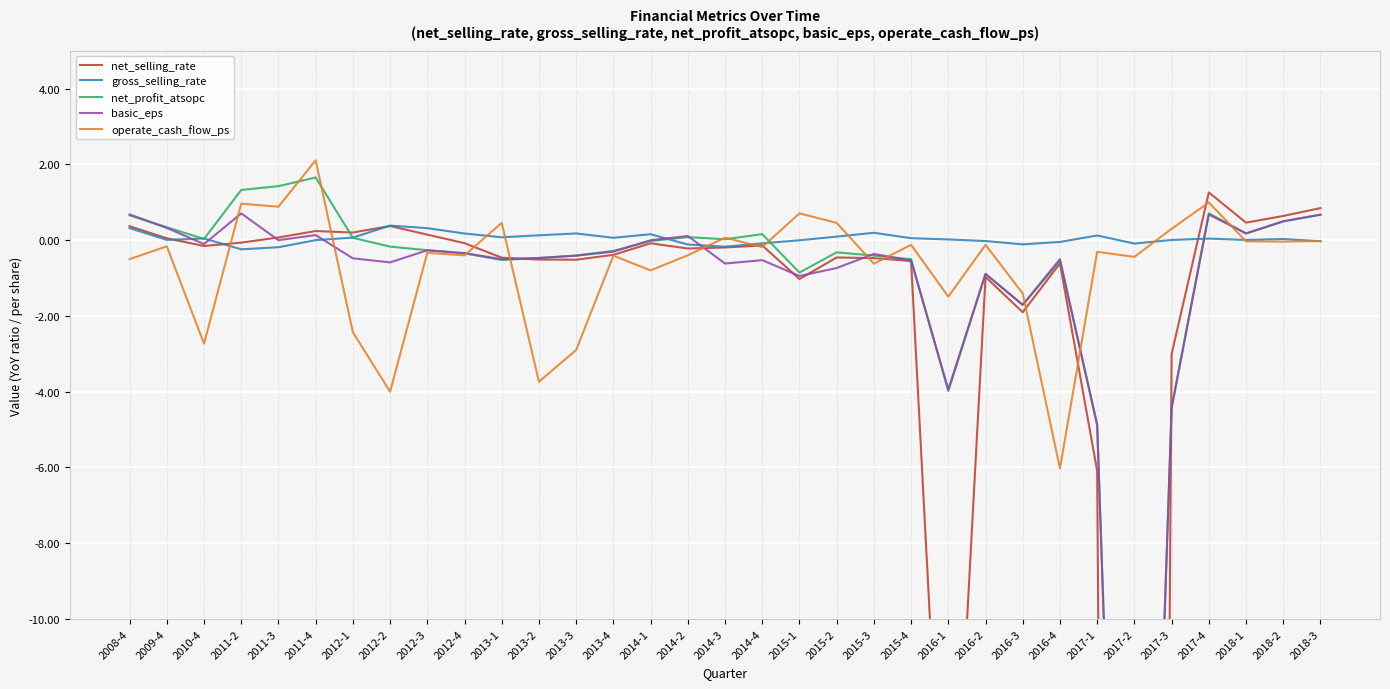

What is the total value across all series at 2015-4?

-1.7